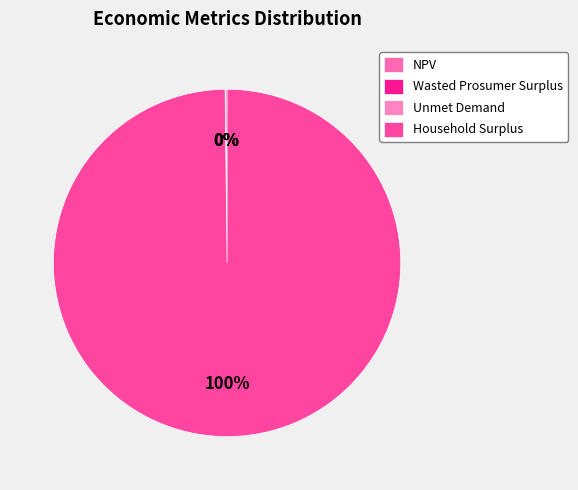

What percentage do NPV and Household Surplus together represent?

100.0%